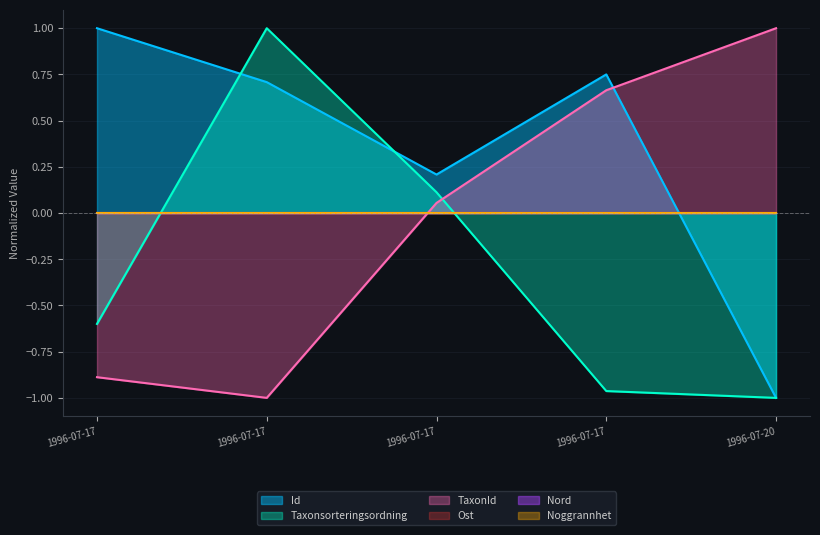

Between 1996-07-17 and 1996-07-17, which series saw the biggest shift?

TaxonId